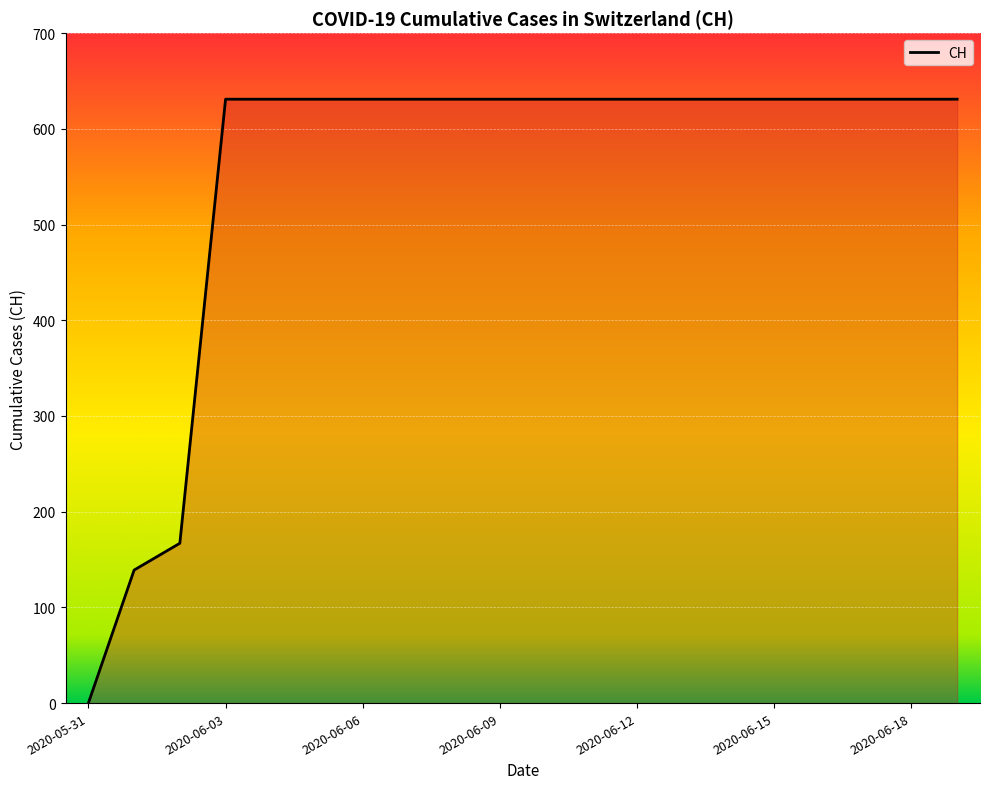

What is the difference between the maximum and minimum values?

631